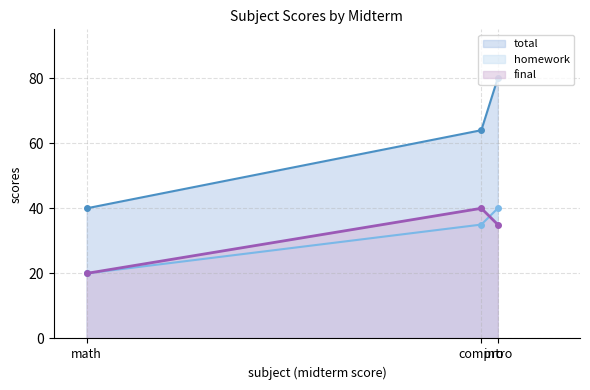

Rank the series by their maximum value, from highest to lowest.

total, final, homework